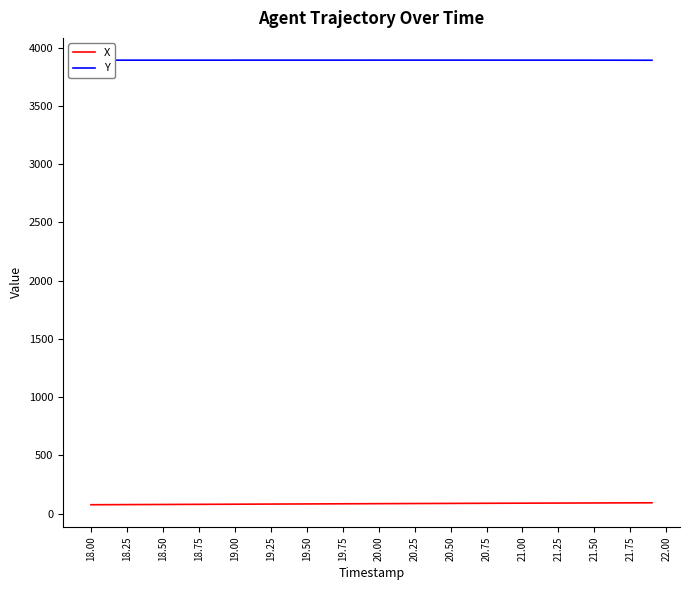

True or false: X and Y cross at least once.

False